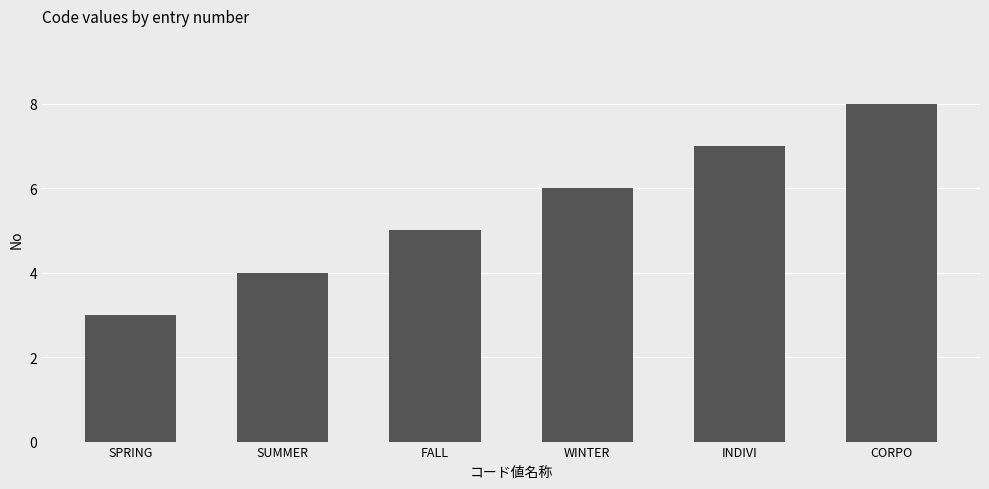

Rank the categories by value from highest to lowest.

CORPO, INDIVI, WINTER, FALL, SUMMER, SPRING